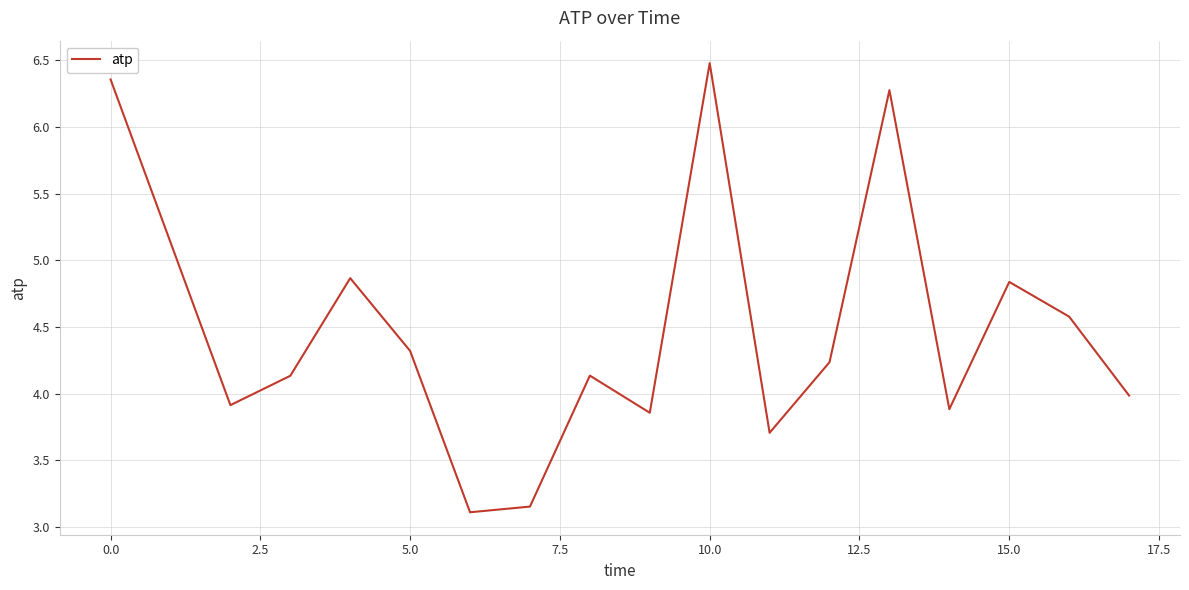

What is the difference between the maximum and minimum values?

3.4